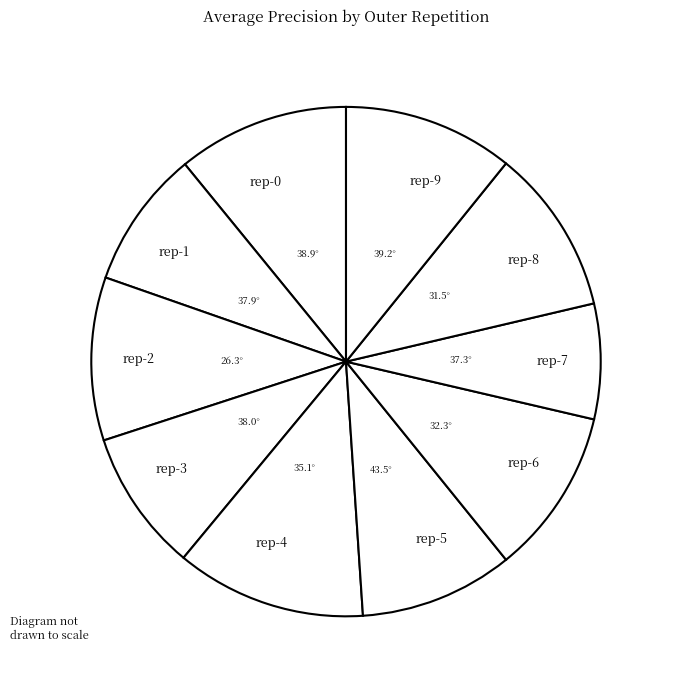

Combined, do rep-6 and rep-2 account for over 50%?

No